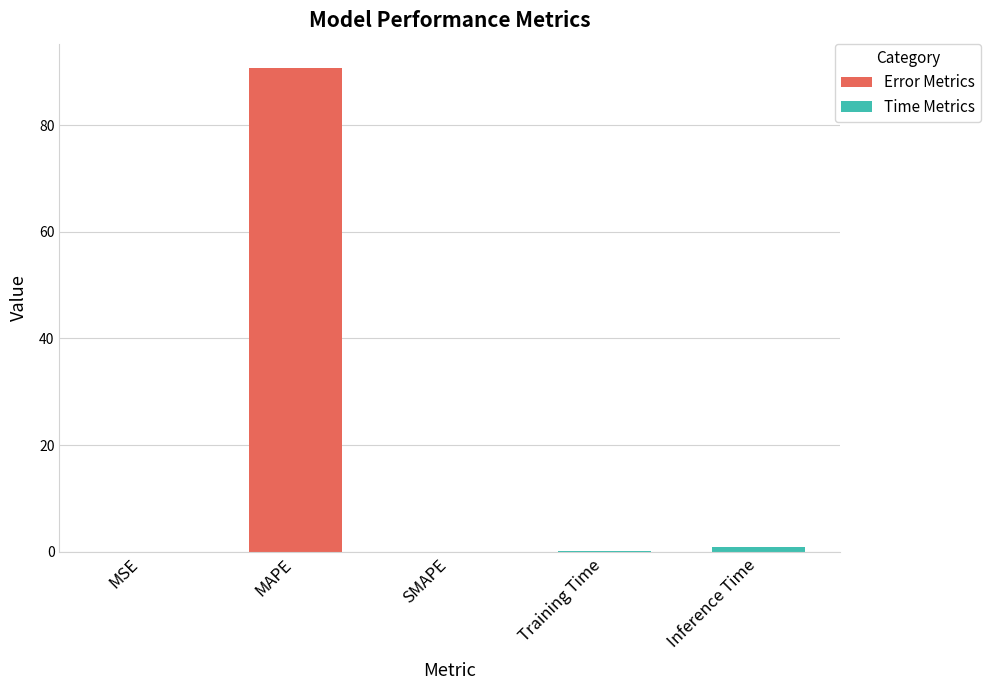

What is the sum of all values?

91.8